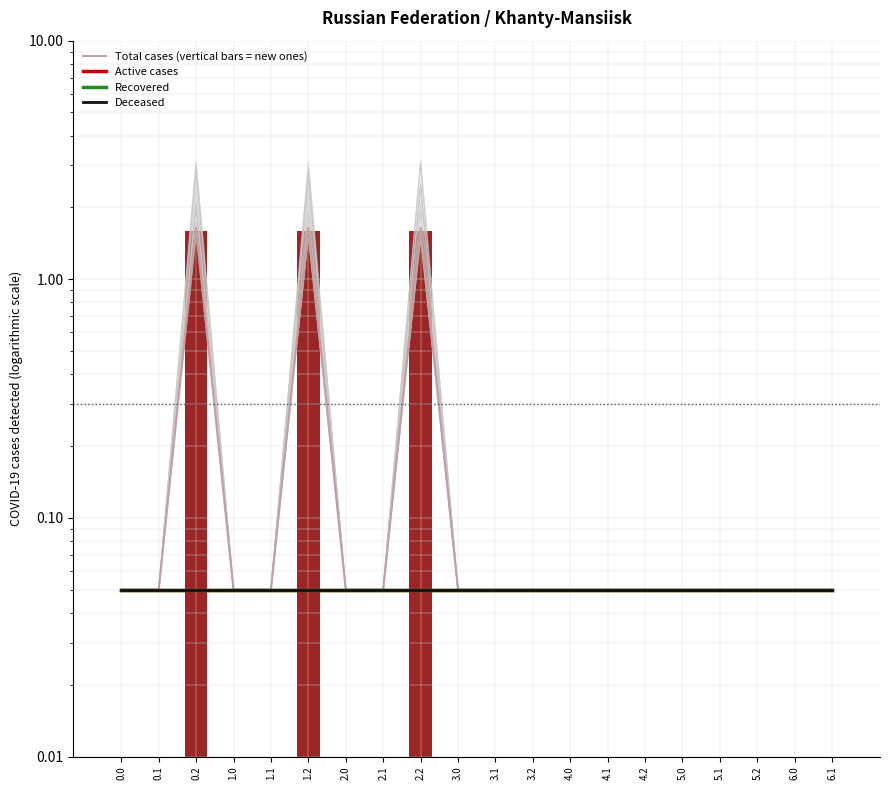

What is the label of the 14th bar from the right?

2.0